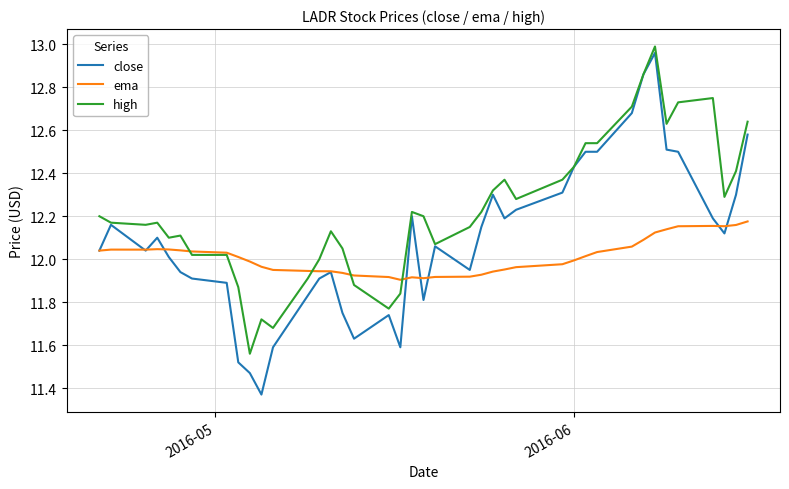

List the series in order of their overall mean, lowest first.

ema, close, high